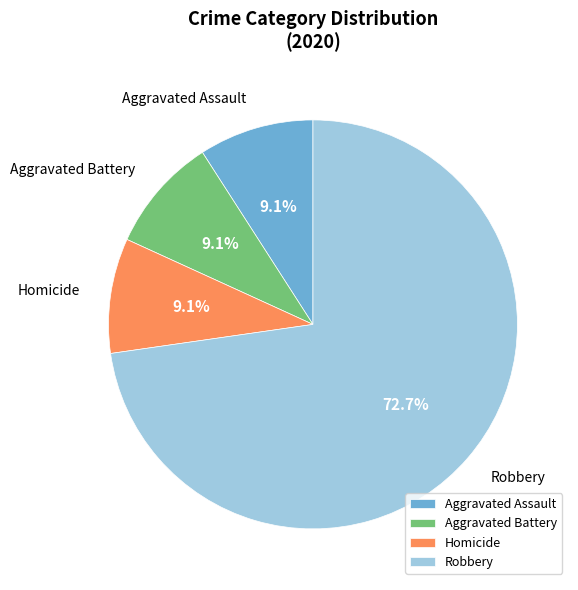

To the nearest percent, what is the average slice percentage?

25%